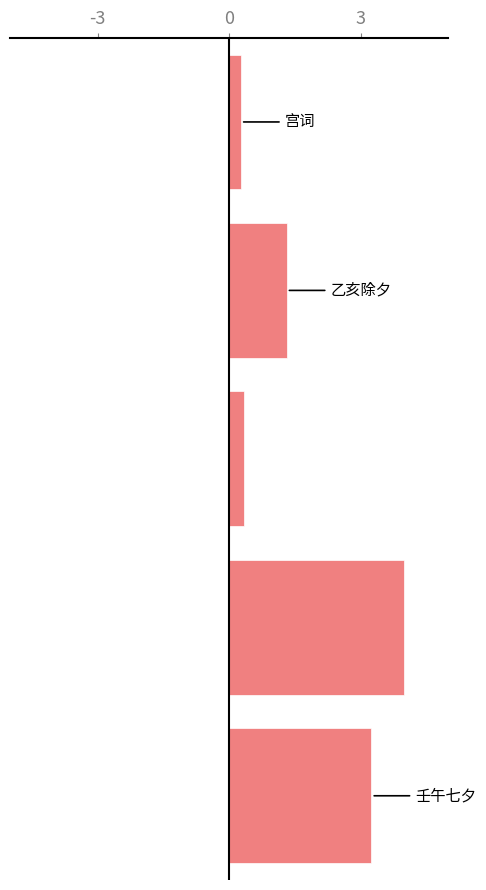

What is the sum of all values?

9.2